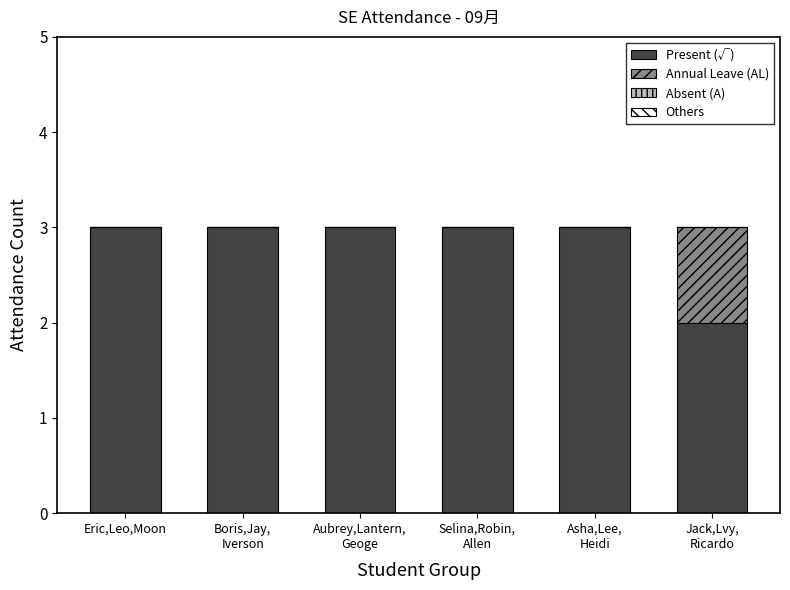

What is the sum of all Present (√) values?

17